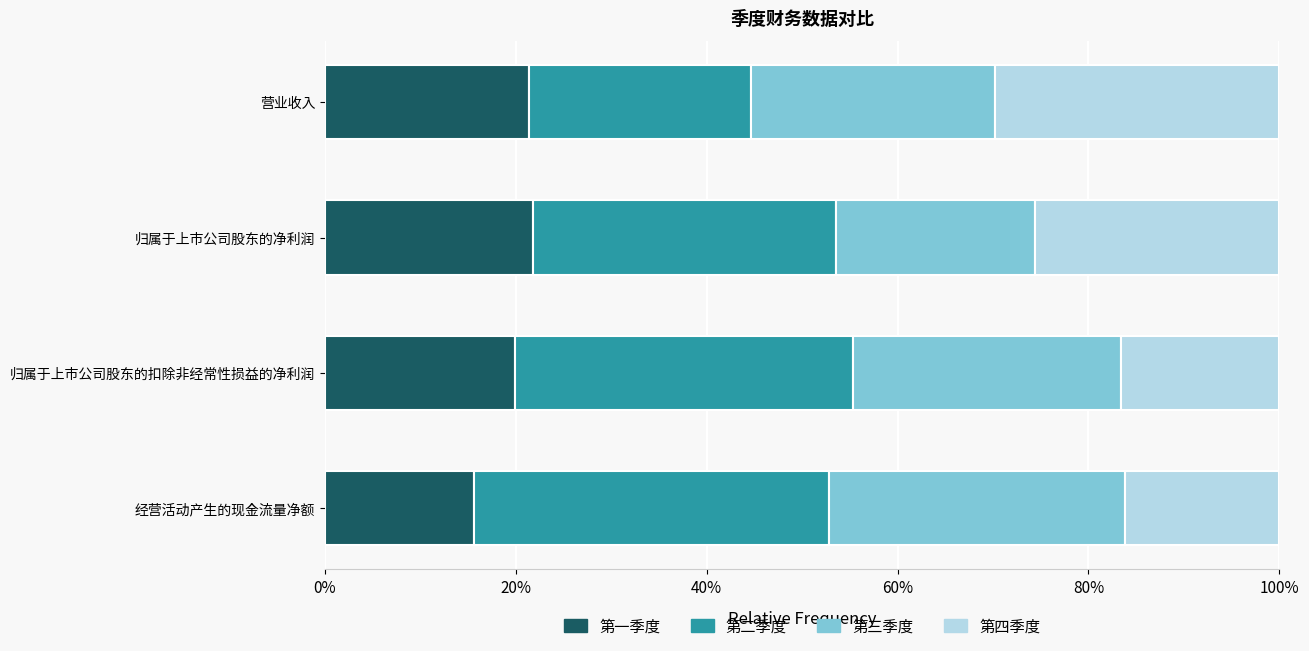

The 第一季度 series shows 4.8 at 营业收入. True or false?

False